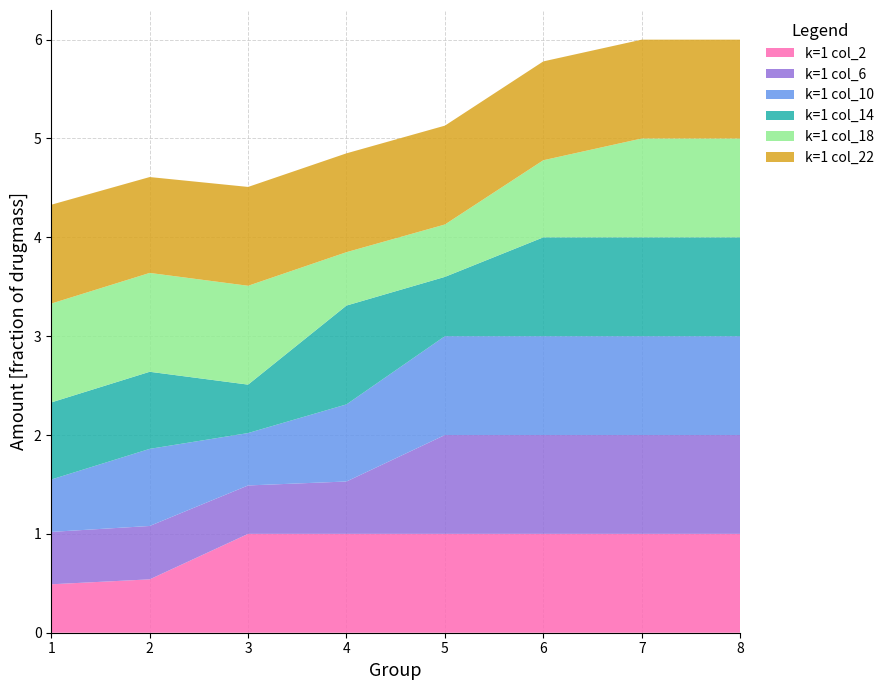

Reading left to right, extract all data points from this chart.

k=1 col_2: 1=0.5	2=0.5	3=1.0	4=1.0	5=1.0	6=1.0	7=1.0	8=1.0
k=1 col_6: 1=0.5	2=0.5	3=0.5	4=0.5	5=1.0	6=1.0	7=1.0	8=1.0
k=1 col_10: 1=0.5	2=0.8	3=0.5	4=0.8	5=1.0	6=1.0	7=1.0	8=1.0
k=1 col_14: 1=0.8	2=0.8	3=0.5	4=1.0	5=0.6	6=1.0	7=1.0	8=1.0
k=1 col_18: 1=1.0	2=1.0	3=1.0	4=0.5	5=0.5	6=0.8	7=1.0	8=1.0
k=1 col_22: 1=1.0	2=1.0	3=1.0	4=1.0	5=1.0	6=1.0	7=1.0	8=1.0